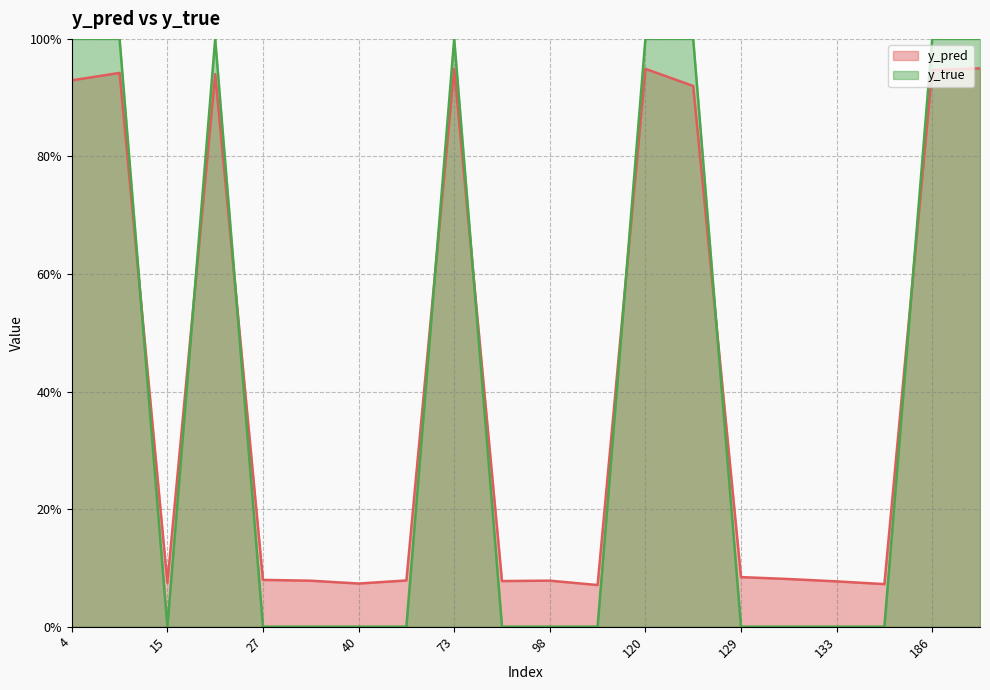

What is the difference between the maximum and second lowest values in the y_true series?

1.0